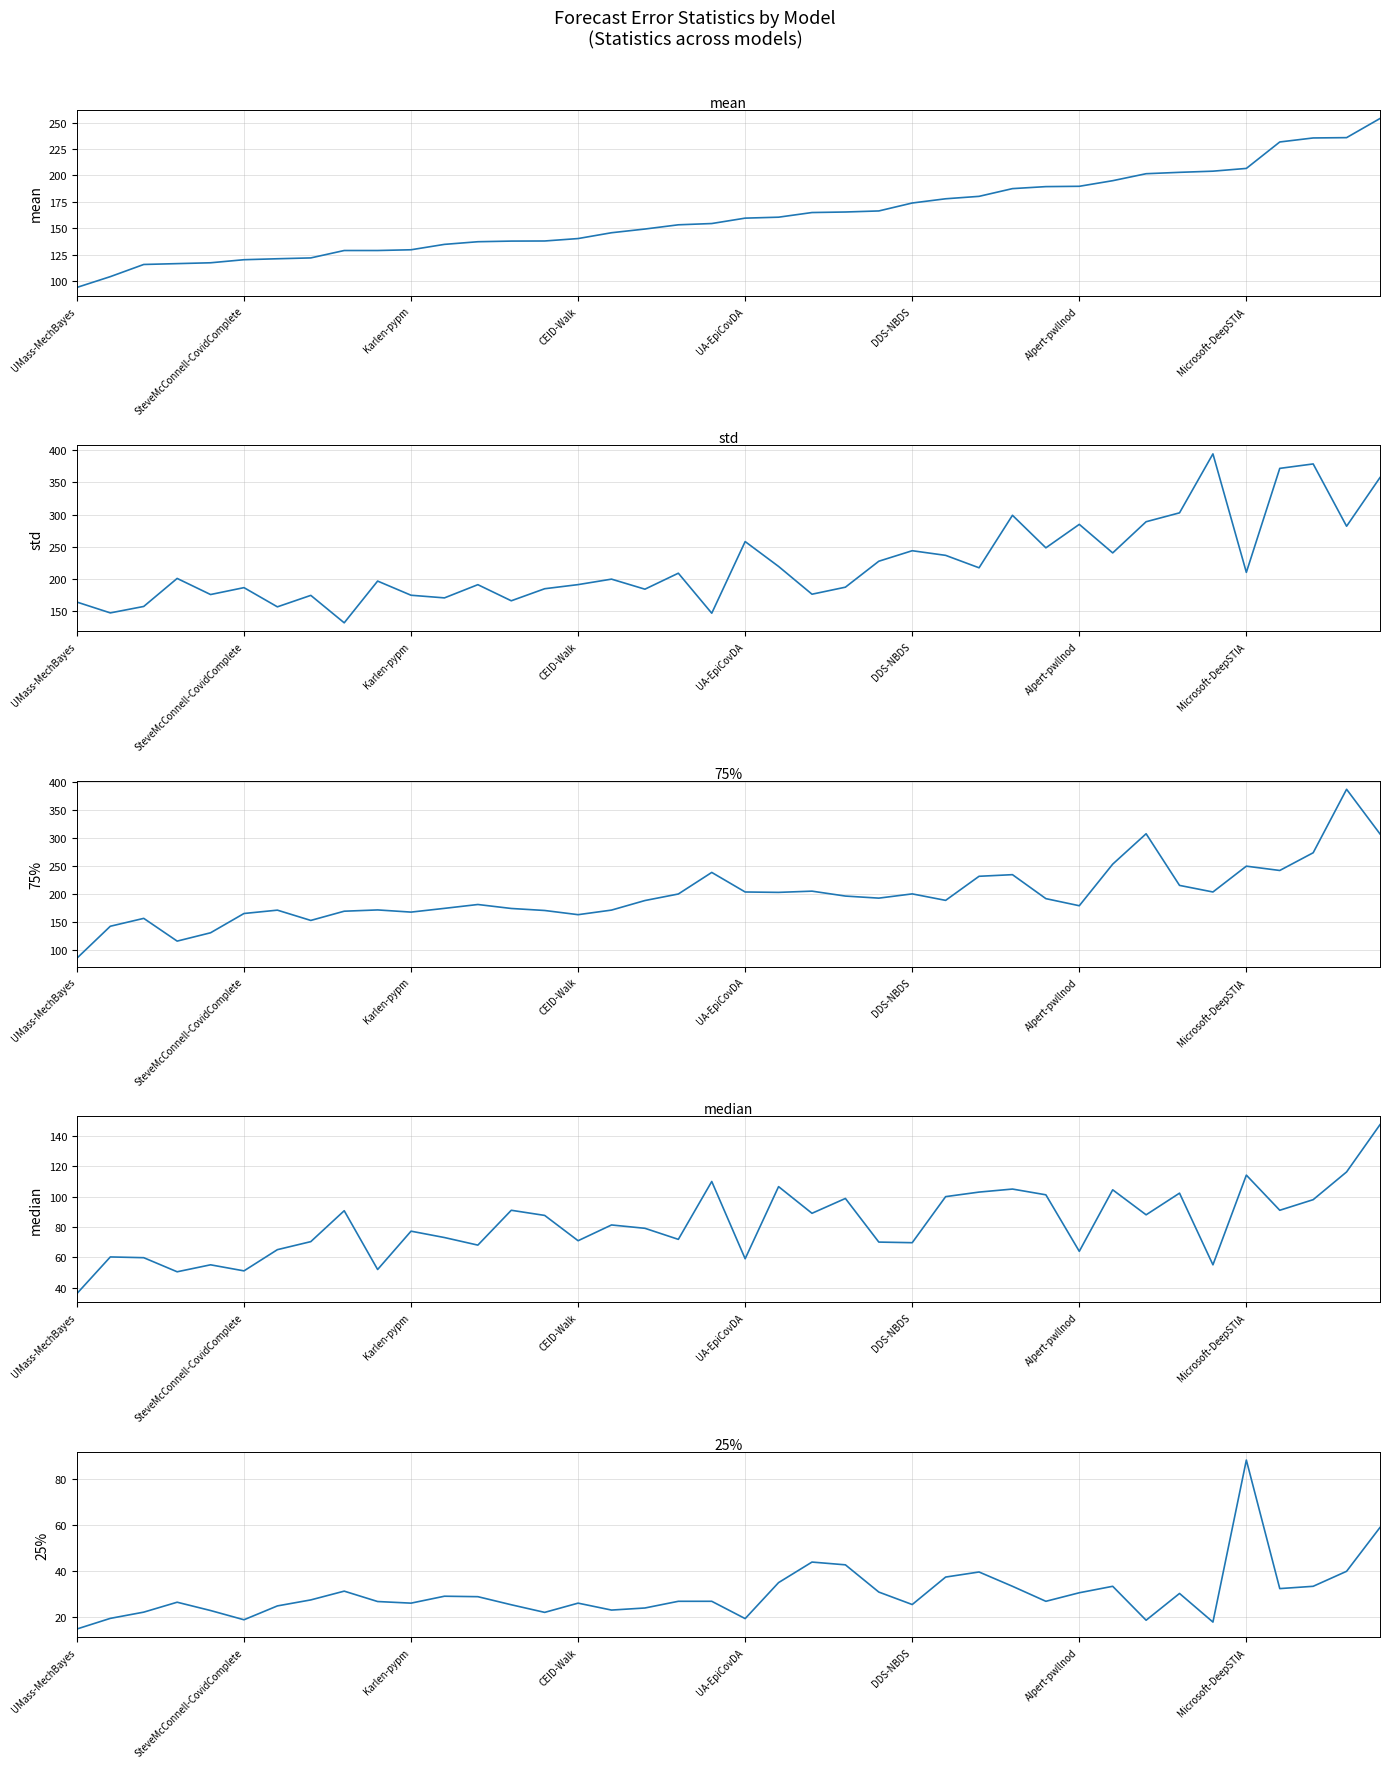

What are all the series names shown in the legend?

mean, std, 75%, median, 25%